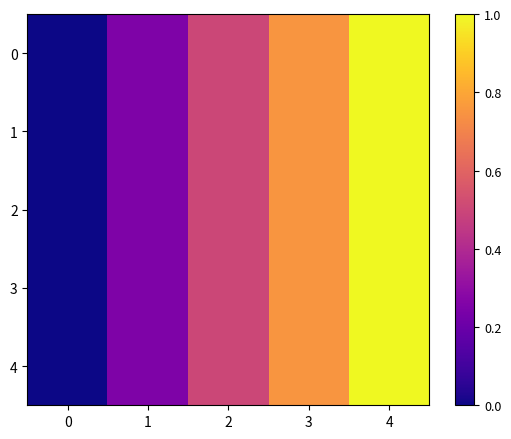

Between 4 and 3, which is larger?

4